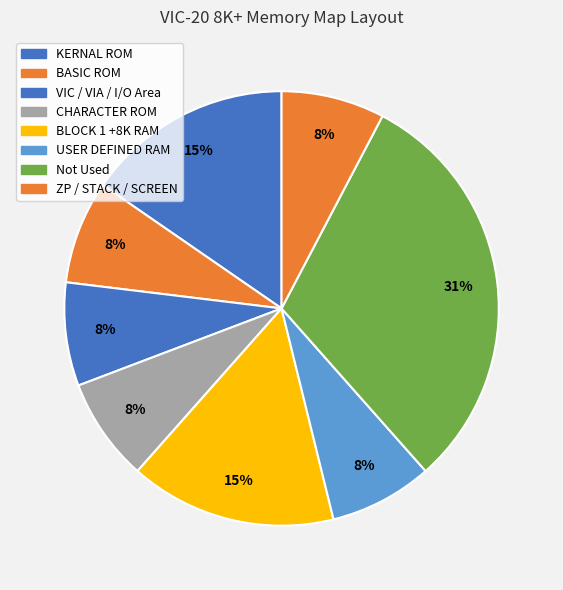

What is the largest slice in the pie chart?

Not Used